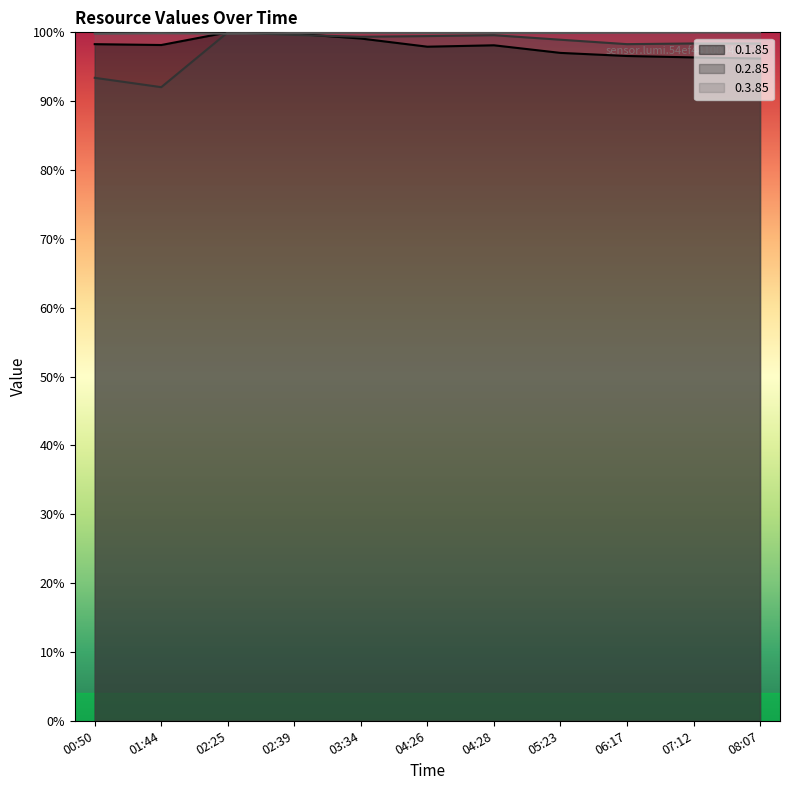

List the series in order of their peak value, highest first.

0.1.85, 0.2.85, 0.3.85